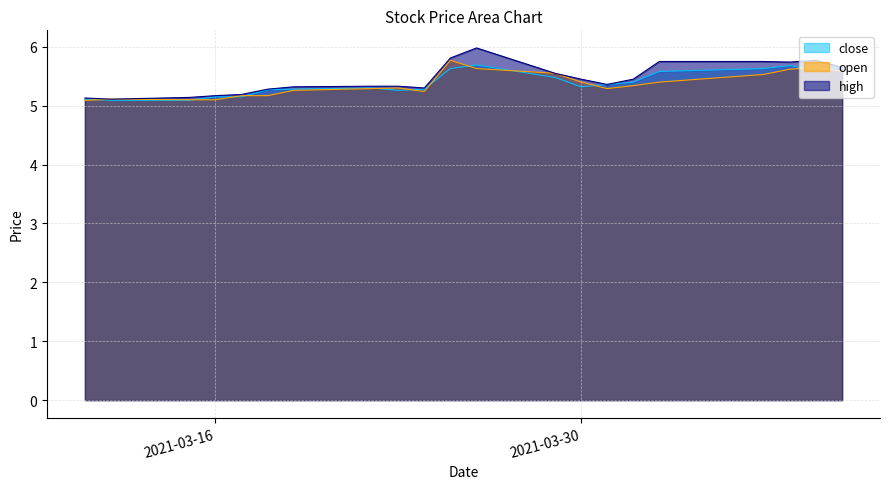

Which category has the highest value in the open series?

2021-03-25